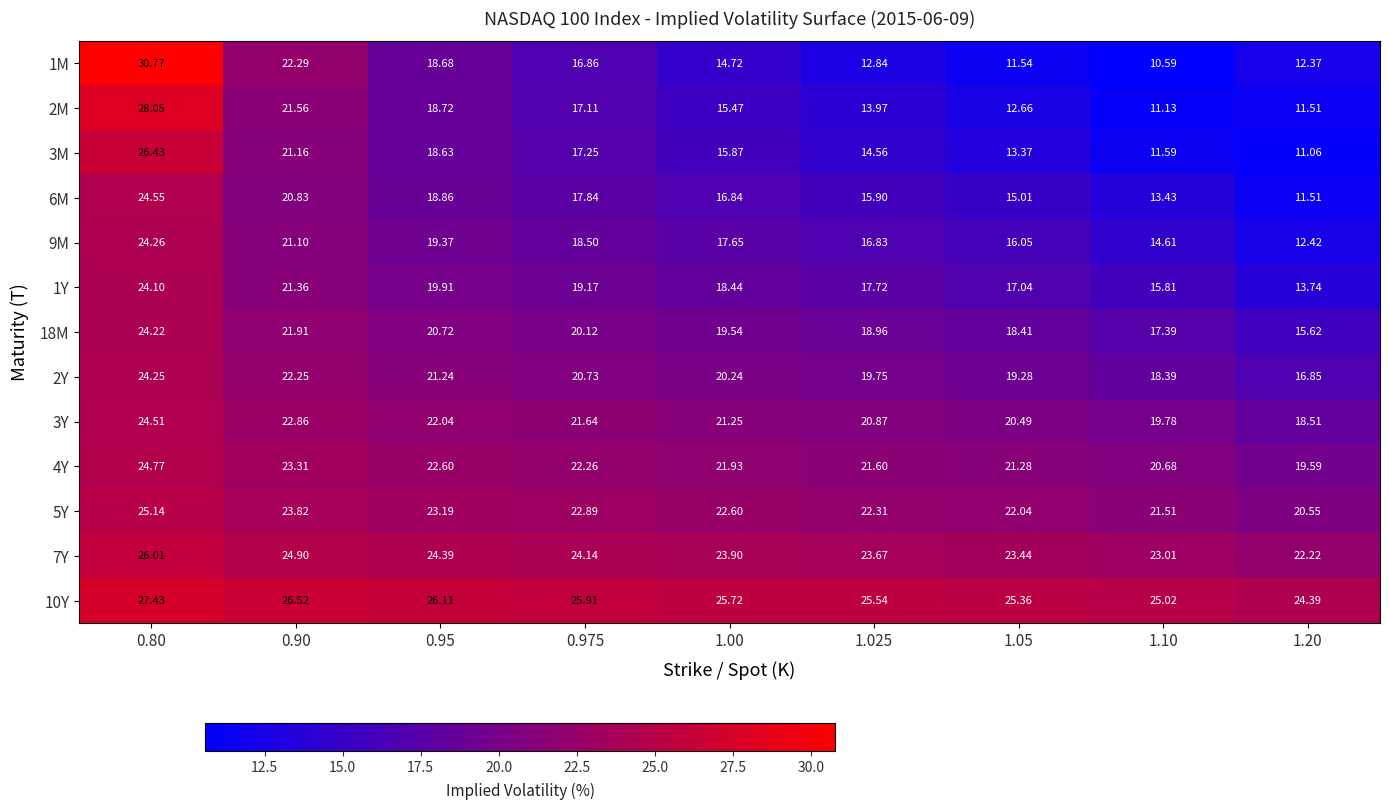

Is the value of 1M at 1.05 greater than the value of 6M at 0.80?

No